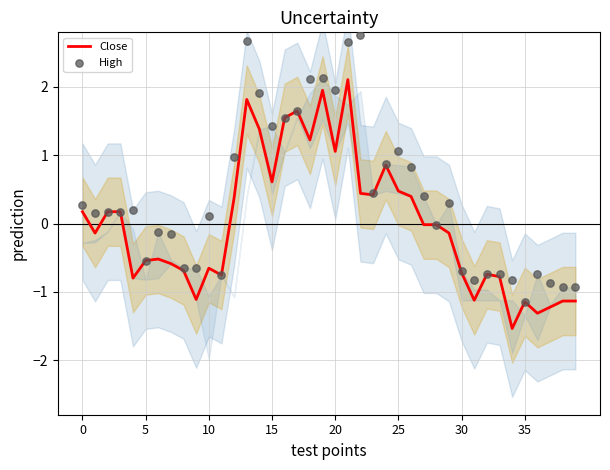

Is the value of High at 22 greater than the value of Close at 36?

Yes